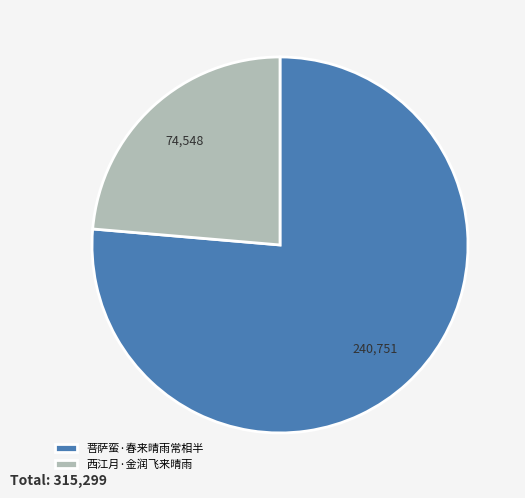

What is the ratio of the value at 菩萨蛮·春来晴雨常相半 to the value at 西江月·金润飞来晴雨?

3.2